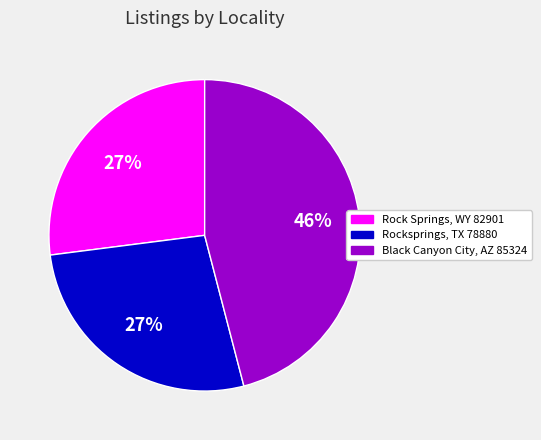

Between Black Canyon City, AZ 85324 and Rock Springs, WY 82901, which is larger?

Black Canyon City, AZ 85324